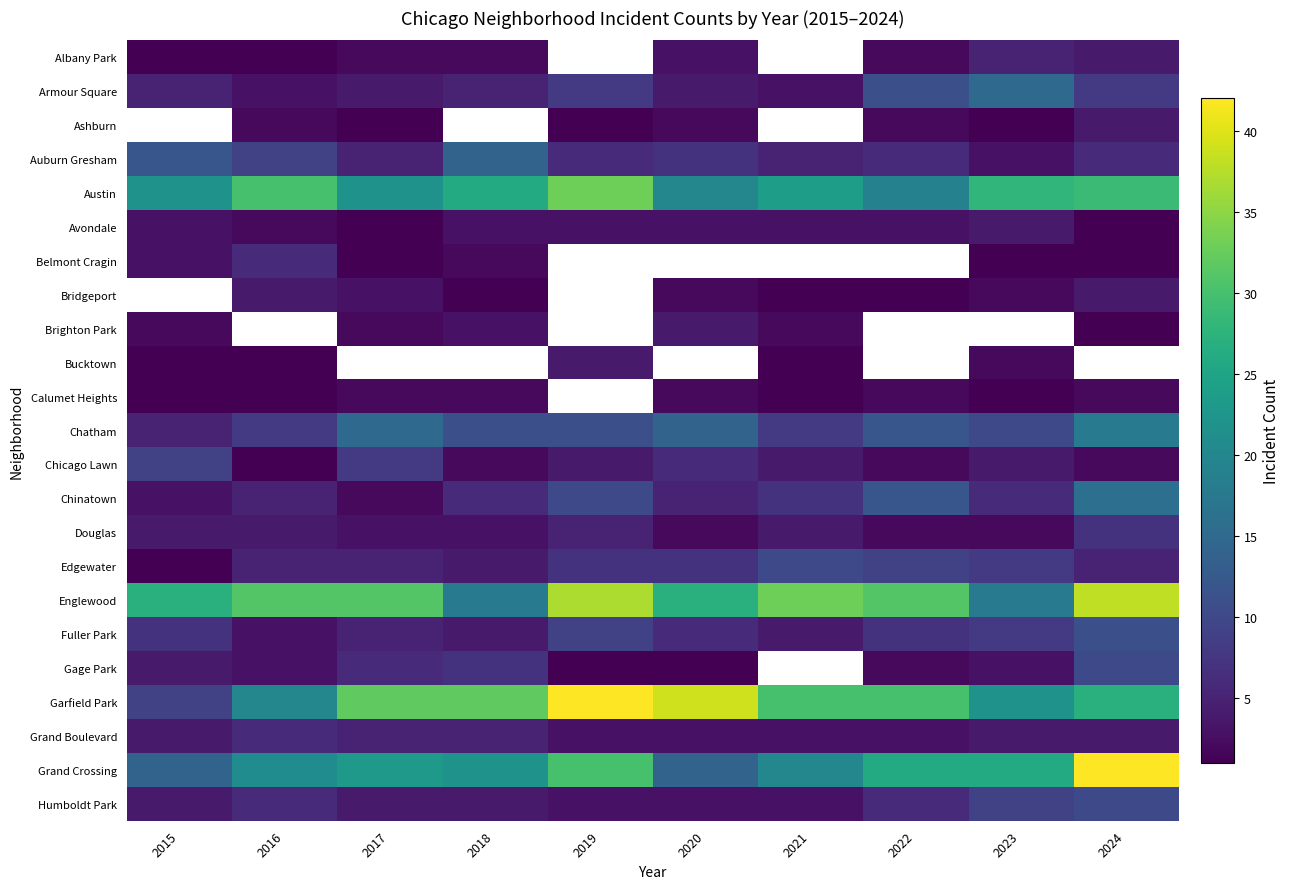

What is the approximate value of Chicago Lawn at 2023?

4.0